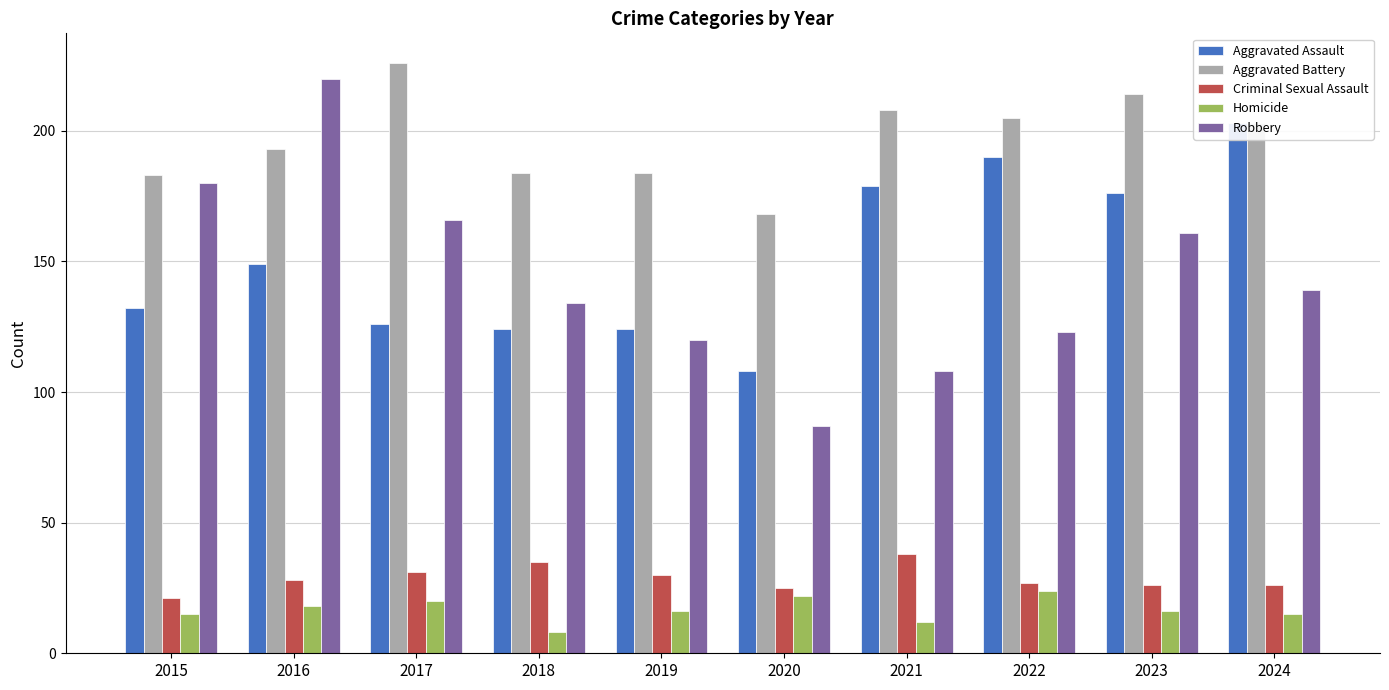

What is the value of the Robbery bar at the 10th from the left?

139